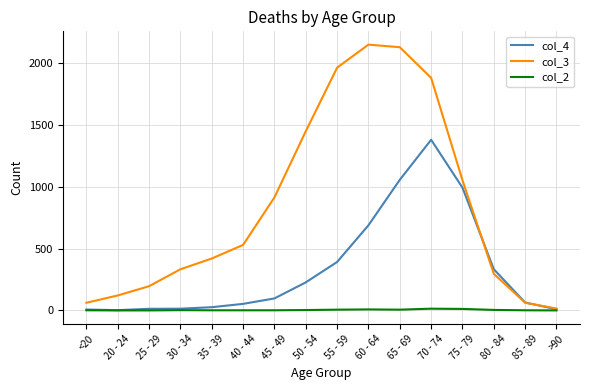

Does the chart have visible grid lines?

Yes